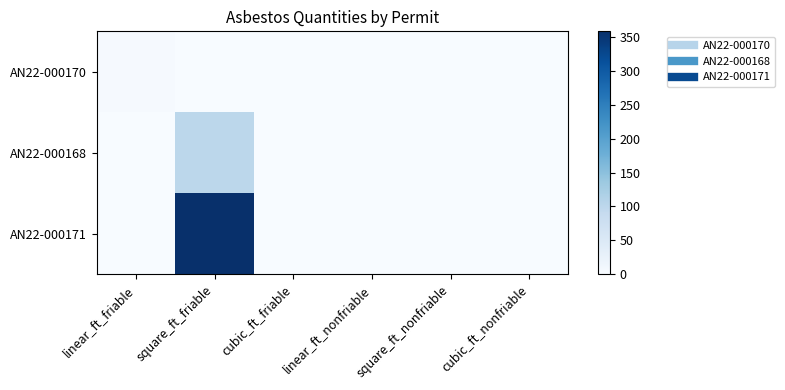

What is the total value across all series at linear_ft_friable?

3.0